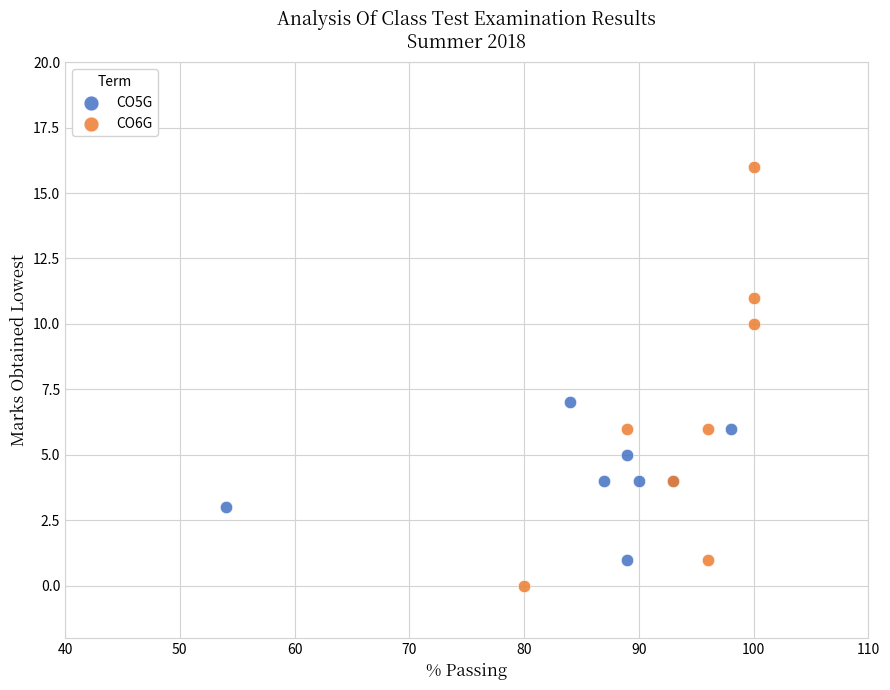

Which series reaches the maximum Y coordinate?

CO6G